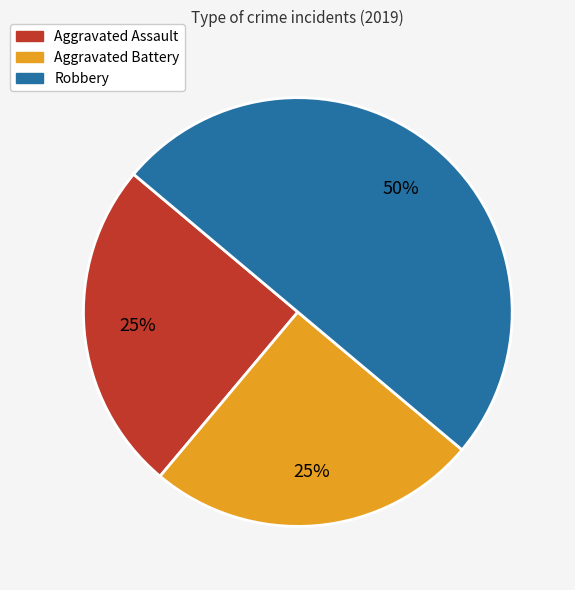

How many segments does this pie chart have?

3